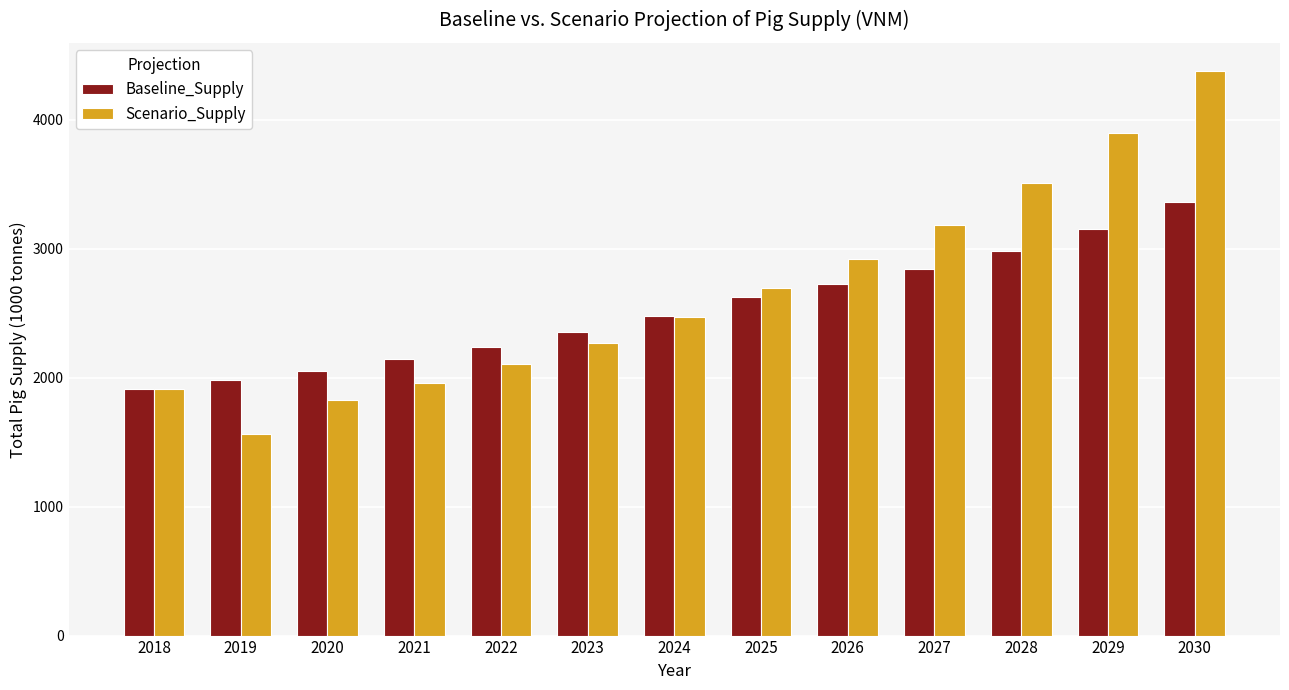

List the series in order of their peak value, highest first.

Scenario_Supply, Baseline_Supply